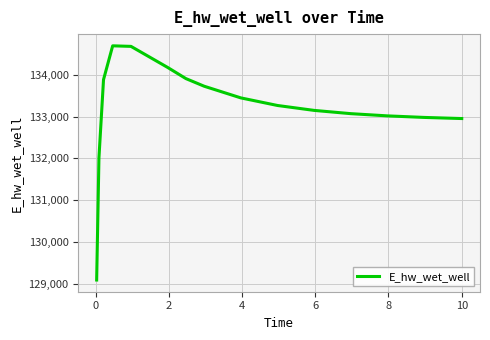

What is the maximum value shown in the chart?

134689.7